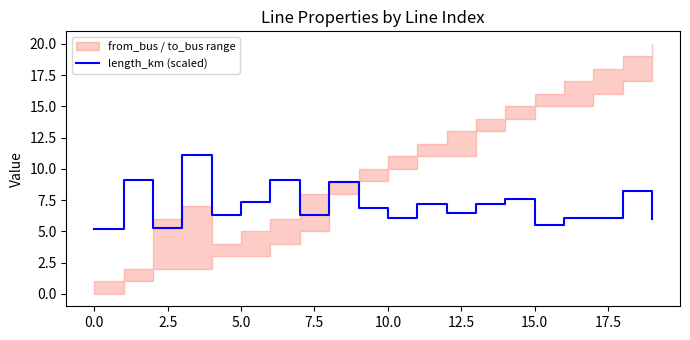

What is the value of the 6th point from the left?

7.4